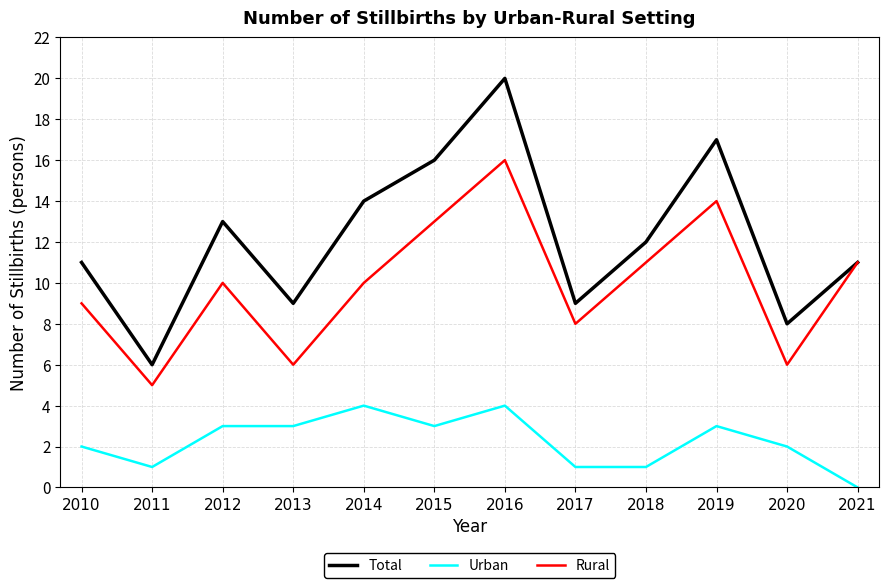

What are all the series names shown in the legend?

Total, Urban, Rural